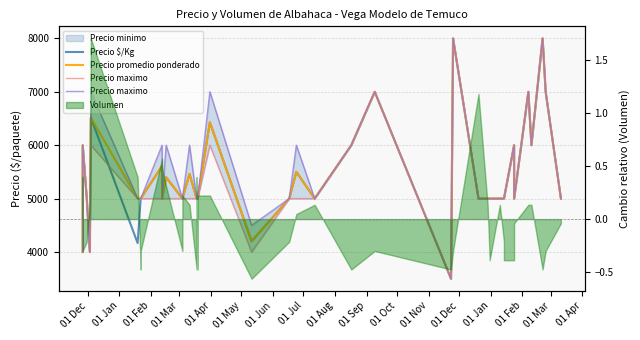

Which series has the widest spread of values?

Precio $/Kg